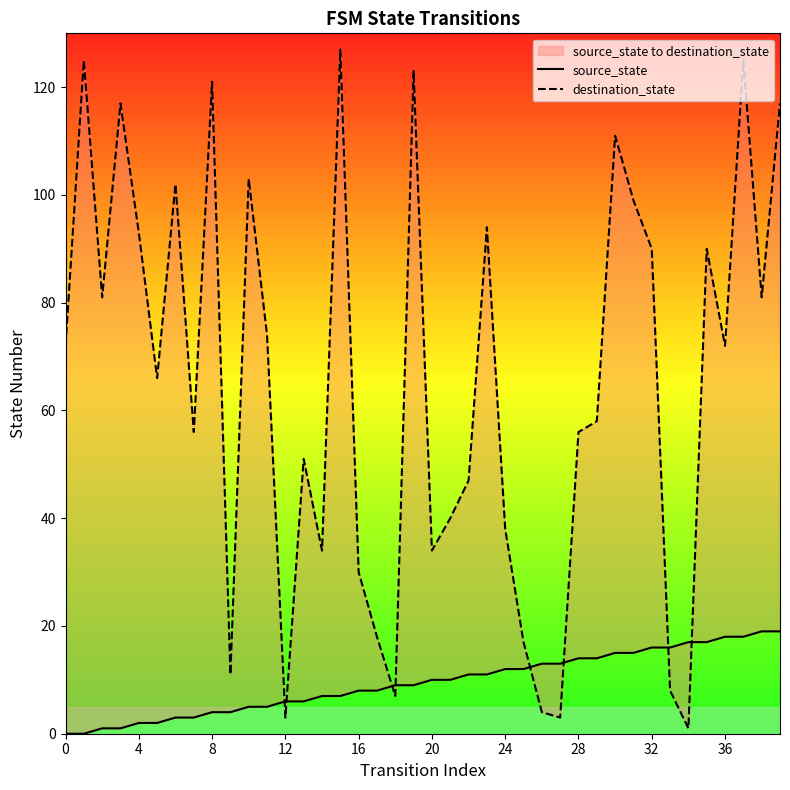

How many lines are shown in the chart?

2